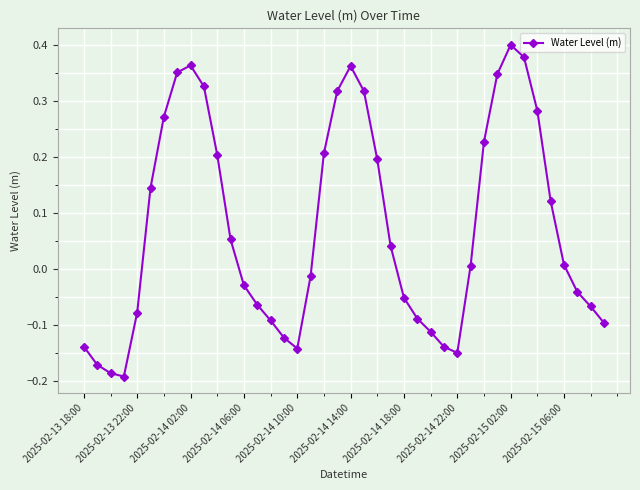

What is the difference between the maximum and minimum values?

0.6